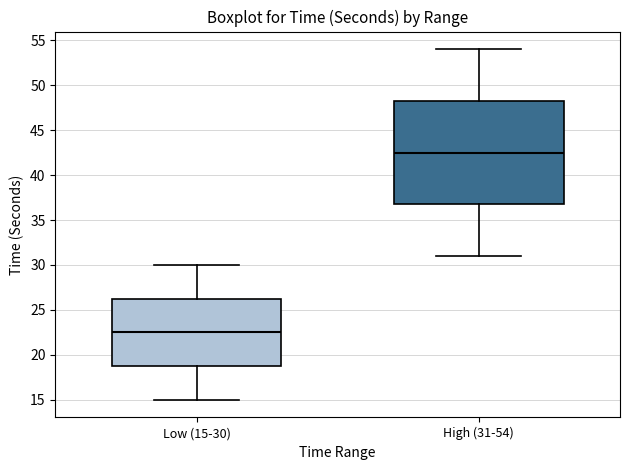

Reading left to right, read every box against the y-axis: the position of its median line, the range the box covers, and the ends of its whiskers. The values are not printed on the chart, so give them approximately, as read against the axis.

Low (15-30): median 22.5, box 19.0 to 26.5, whiskers 15.0 to 30.0
High (31-54): median 42.5, box 37.0 to 48.5, whiskers 31.0 to 54.0